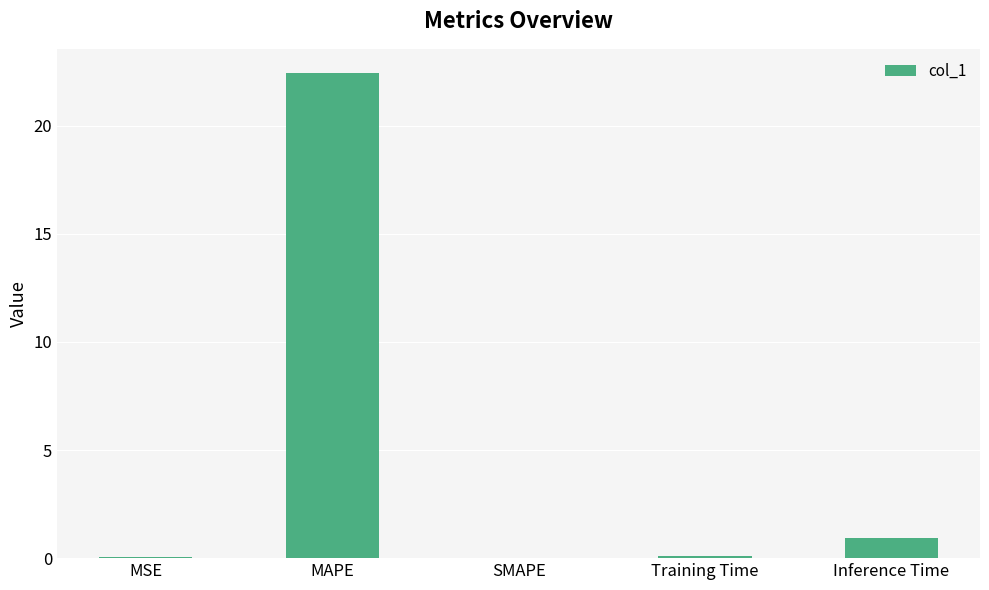

The value at Inference Time is 0.9. True or false?

True